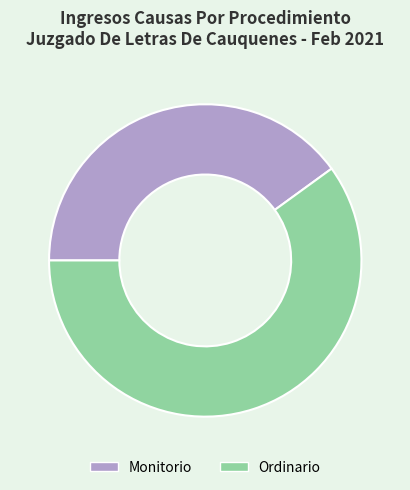

The Ordinario slice represents 49% of the pie. True or false?

False